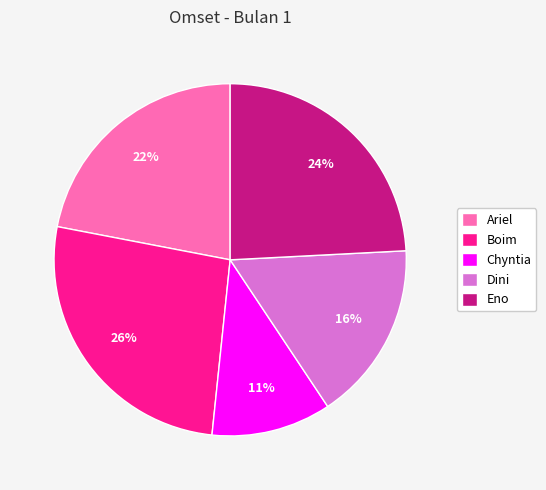

Is Chyntia the majority of the pie?

No